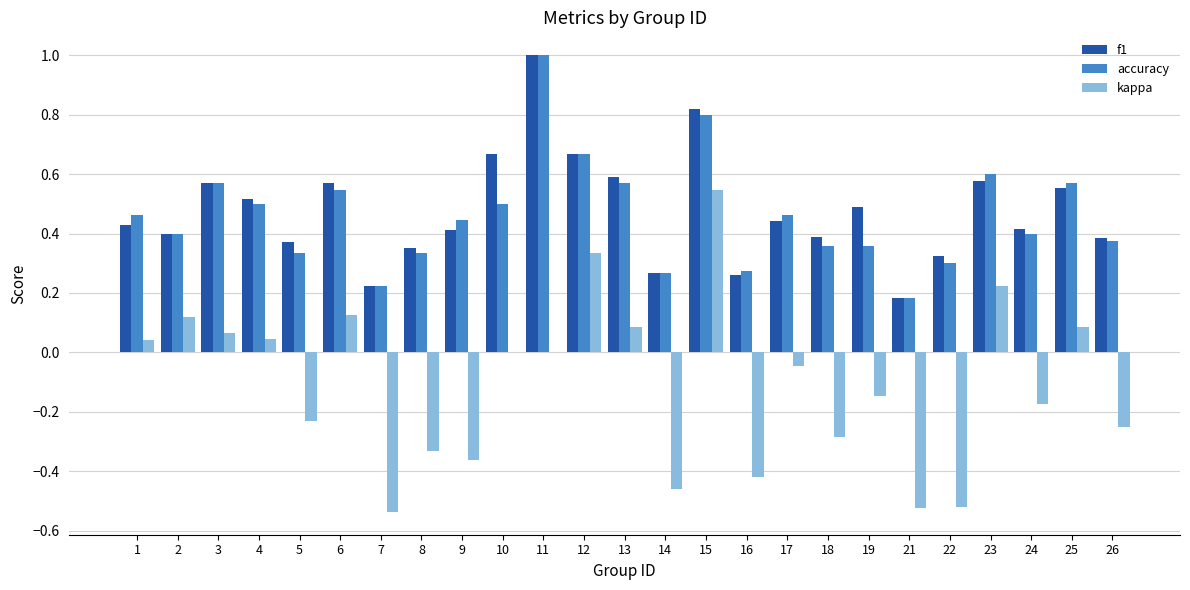

The kappa series shows 0.0 at 1. True or false?

True